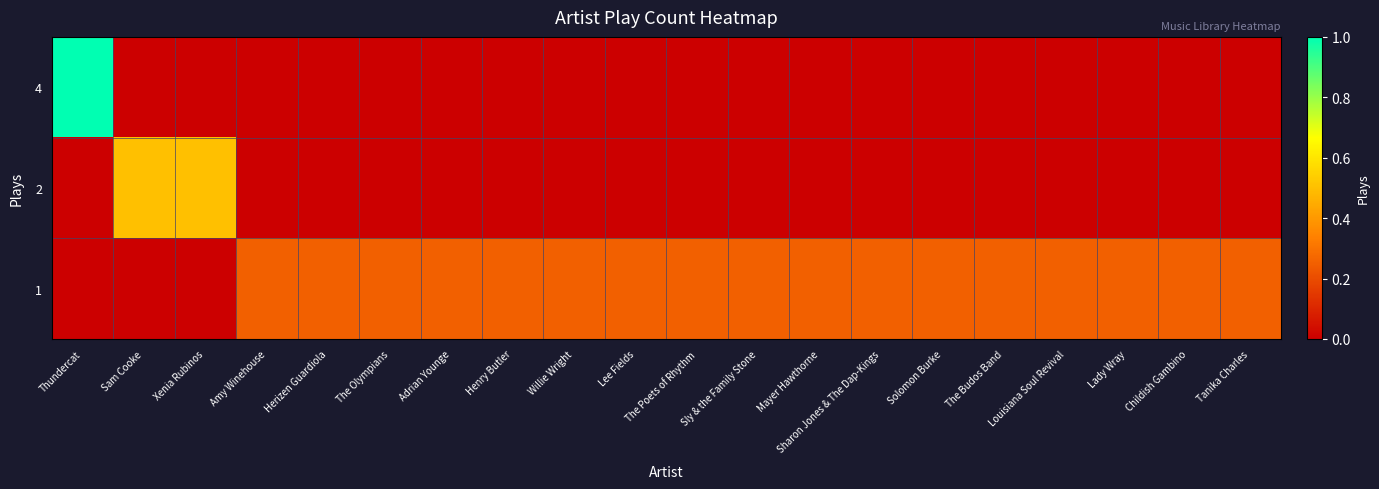

Reading left to right, transcribe all the data shown in this chart.

4: Thundercat=1.0	Sam Cooke=0.0	Xenia Rubinos=0.0	Amy Winehouse=0.0	Herizen Guardiola=0.0	The Olympians=0.0	Adrian Younge=0.0	Henry Butler=0.0	Willie Wright=0.0	Lee Fields=0.0	The Poets of Rhythm=0.0	Sly & the Family Stone=0.0	Mayer Hawthorne=0.0	Sharon Jones & The Dap-Kings=0.0	Solomon Burke=0.0	The Budos Band=0.0	Louisiana Soul Revival=0.0	Lady Wray=0.0	Childish Gambino=0.0	Tanika Charles=0.0
2: Thundercat=0.0	Sam Cooke=0.5	Xenia Rubinos=0.5	Amy Winehouse=0.0	Herizen Guardiola=0.0	The Olympians=0.0	Adrian Younge=0.0	Henry Butler=0.0	Willie Wright=0.0	Lee Fields=0.0	The Poets of Rhythm=0.0	Sly & the Family Stone=0.0	Mayer Hawthorne=0.0	Sharon Jones & The Dap-Kings=0.0	Solomon Burke=0.0	The Budos Band=0.0	Louisiana Soul Revival=0.0	Lady Wray=0.0	Childish Gambino=0.0	Tanika Charles=0.0
1: Thundercat=0.0	Sam Cooke=0.0	Xenia Rubinos=0.0	Amy Winehouse=0.2	Herizen Guardiola=0.2	The Olympians=0.2	Adrian Younge=0.2	Henry Butler=0.2	Willie Wright=0.2	Lee Fields=0.2	The Poets of Rhythm=0.2	Sly & the Family Stone=0.2	Mayer Hawthorne=0.2	Sharon Jones & The Dap-Kings=0.2	Solomon Burke=0.2	The Budos Band=0.2	Louisiana Soul Revival=0.2	Lady Wray=0.2	Childish Gambino=0.2	Tanika Charles=0.2